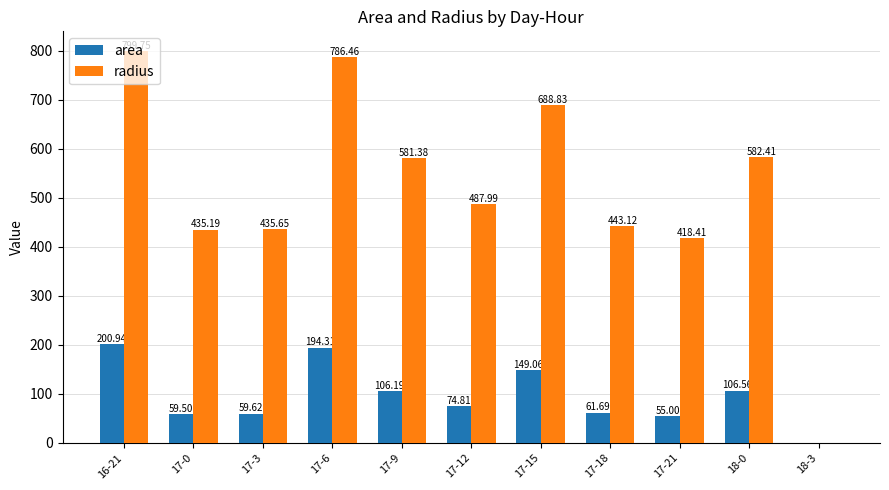

Is the value of area at 17-6 greater than the value of radius at 17-3?

No